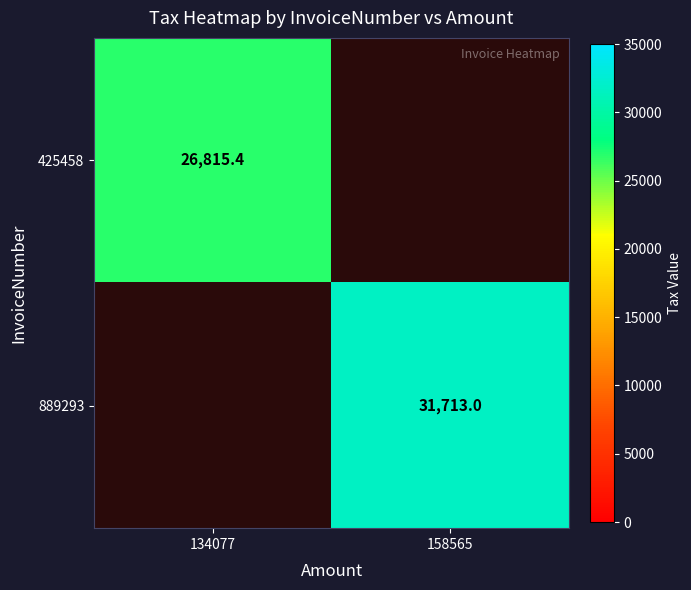

The 425458 series shows 26815.4 at 134077. True or false?

True